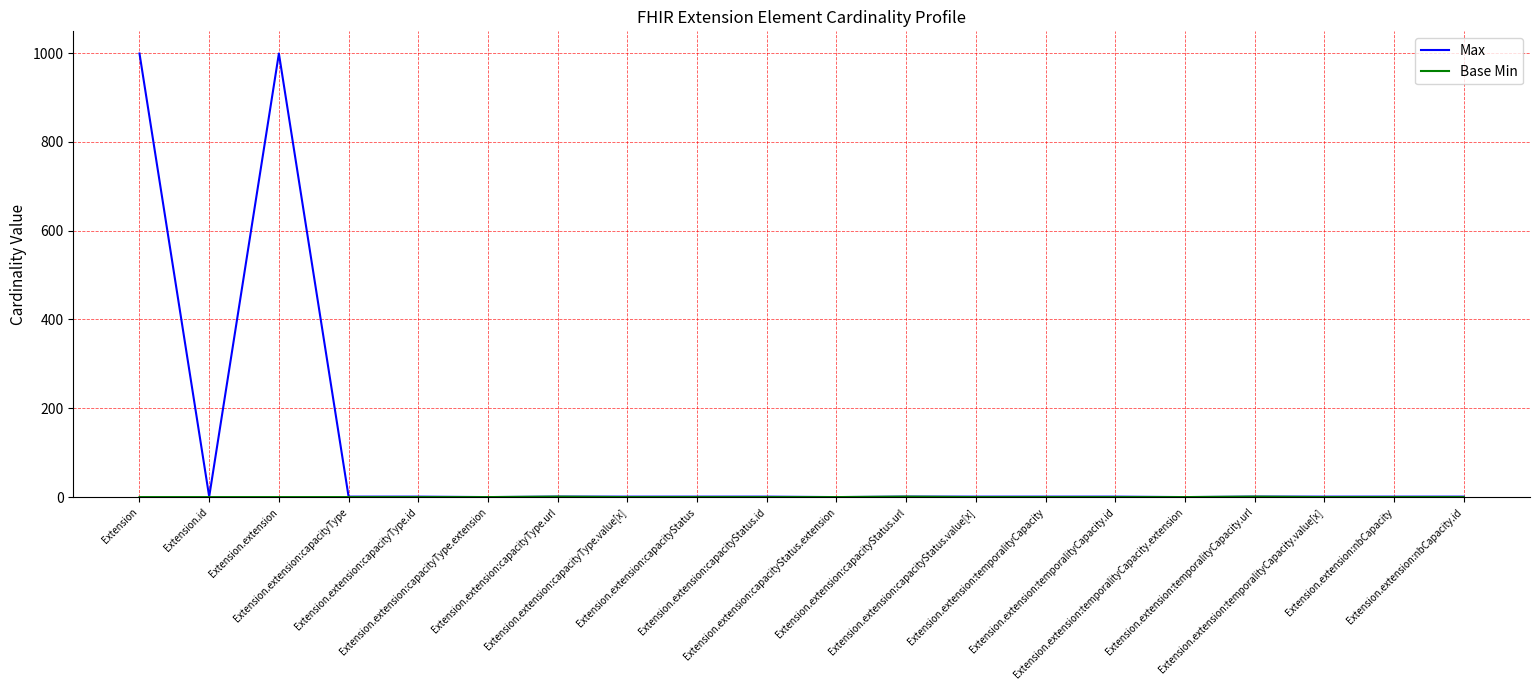

What position from the right is Extension.extension:capacityType.url?

14